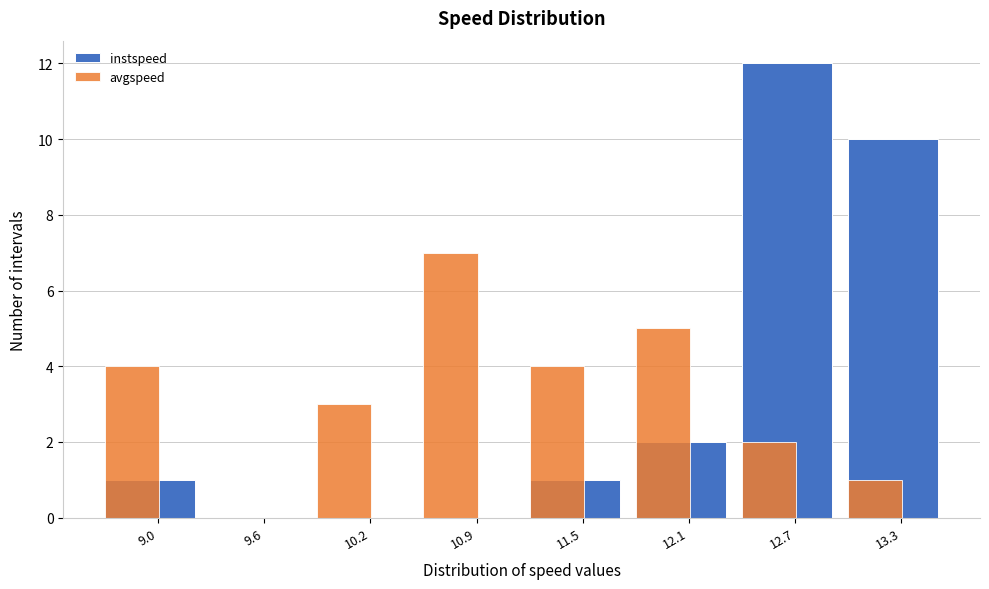

Read the avgspeed value at 11.5.

4